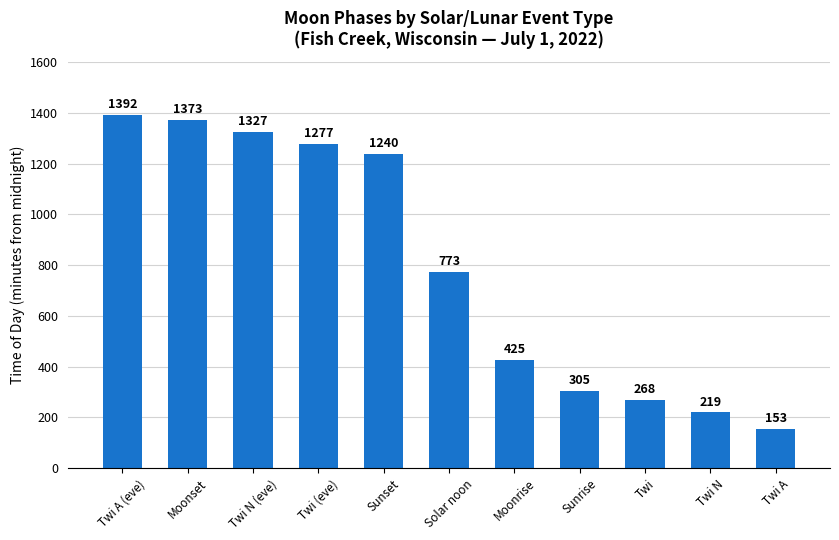

What position from the right is Solar noon?

6